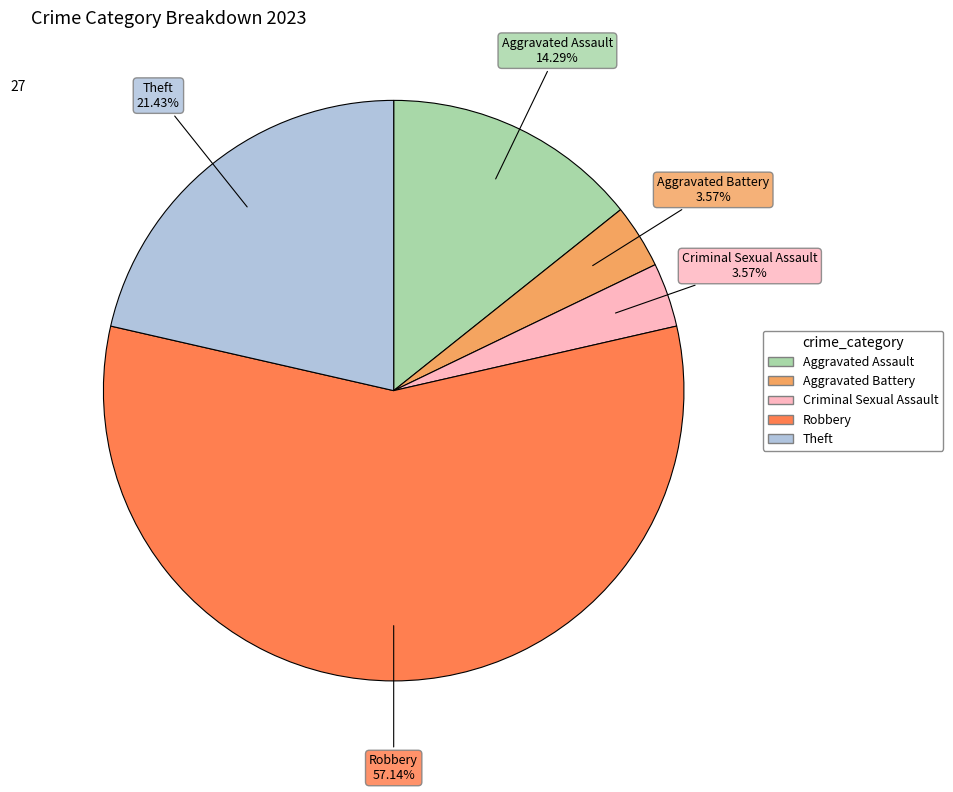

Which category accounts for the majority?

Robbery